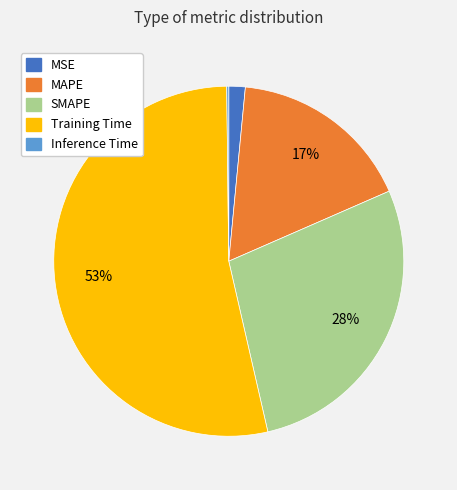

Do MAPE and MSE together represent more than half of the pie?

No